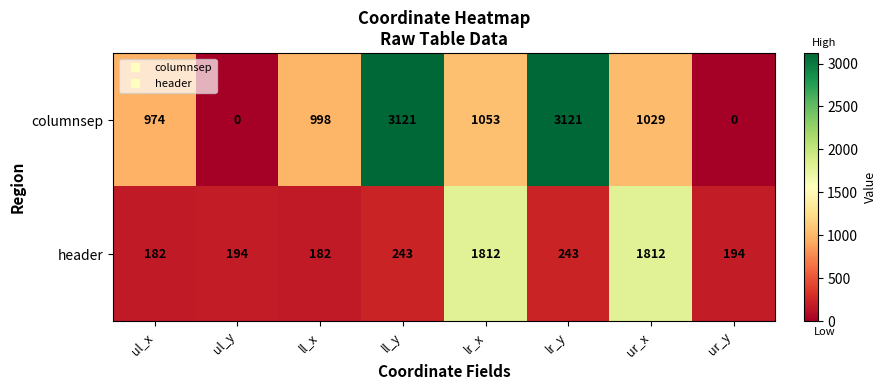

Rank the series by their maximum value, from lowest to highest.

header, columnsep